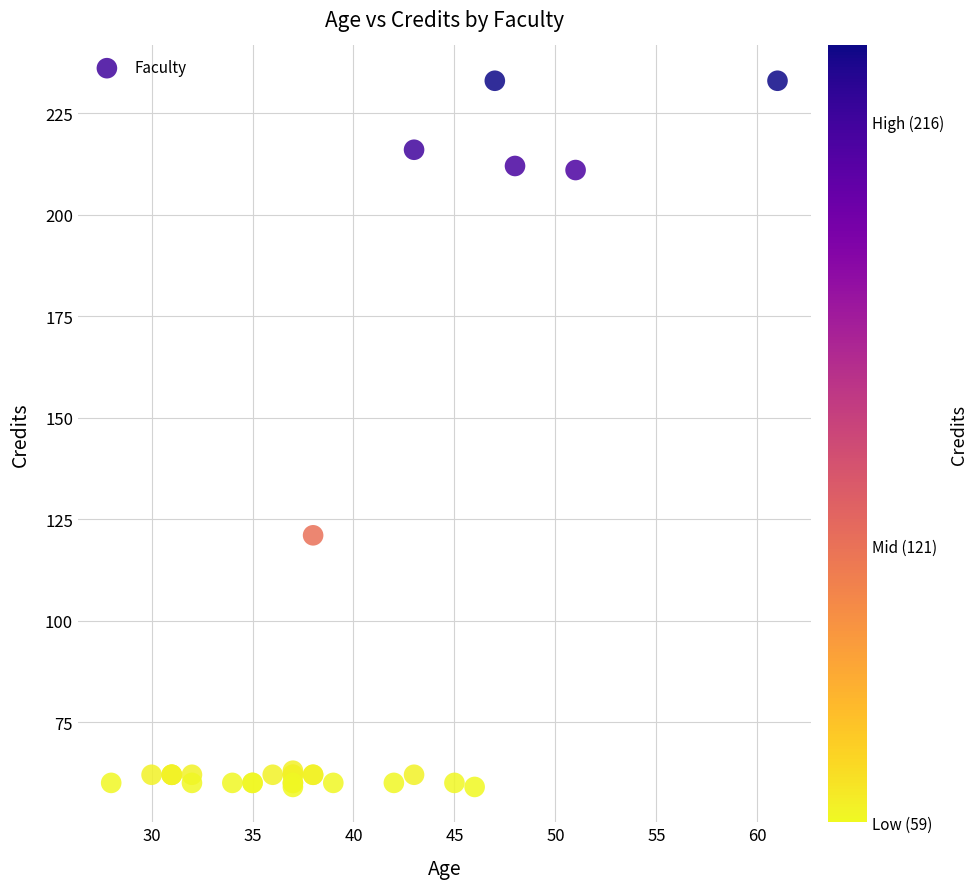

What Y value in the scatter plot is closest to 146?

121